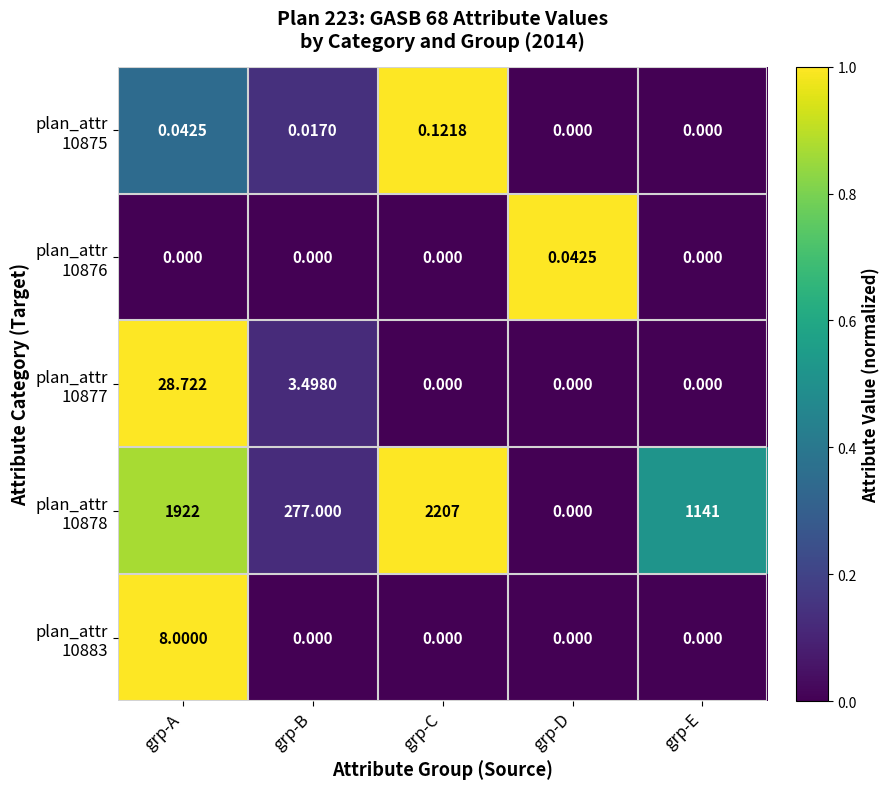

How many series are shown in this chart?

5